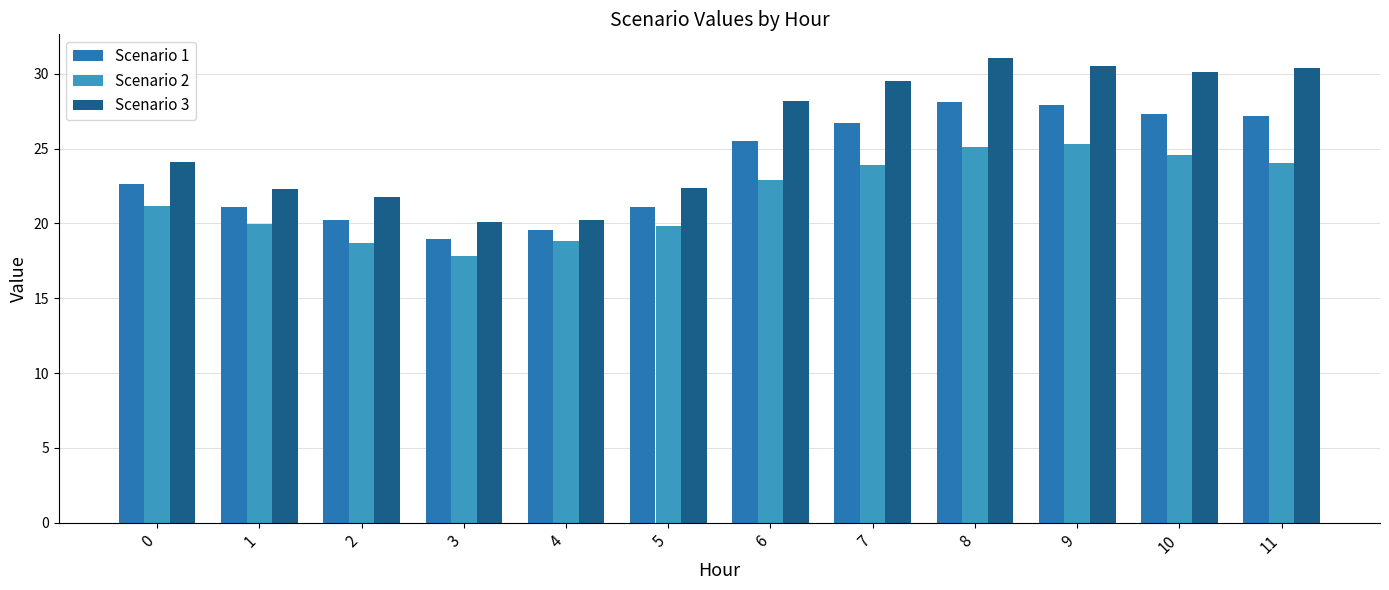

What is the total value across all series at 10?

82.0